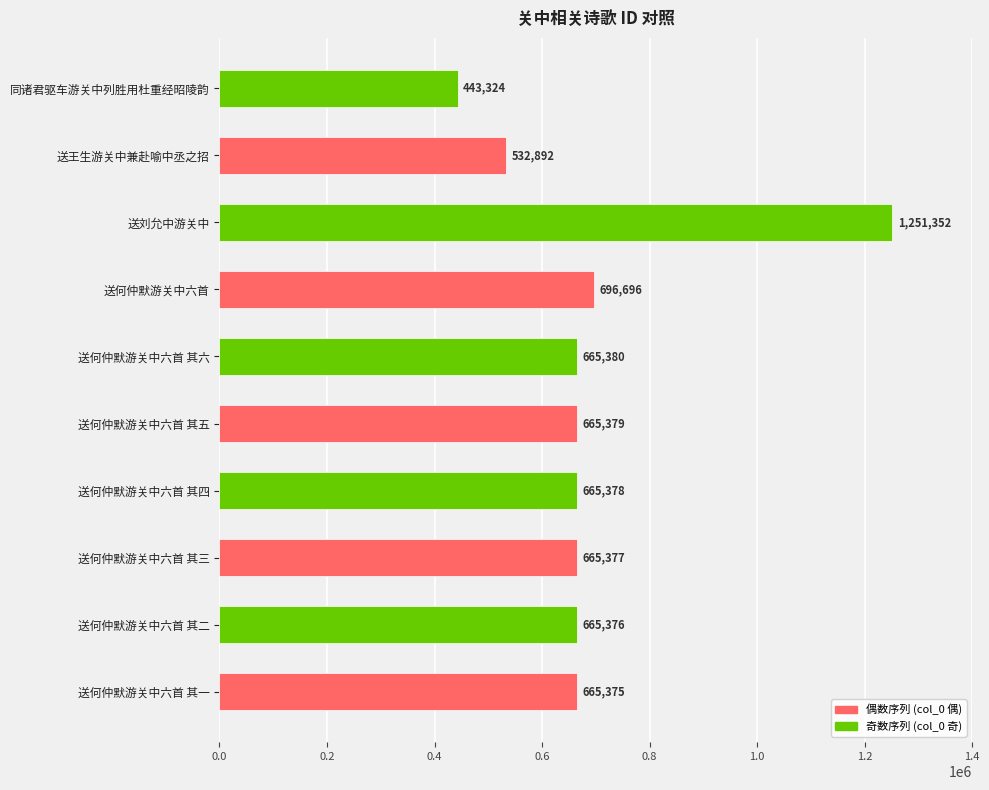

Reading bottom to top, what are all the values shown in this chart?

送何仲默游关中六首 其一=665375	送何仲默游关中六首 其二=665376	送何仲默游关中六首 其三=665377	送何仲默游关中六首 其四=665378	送何仲默游关中六首 其五=665379	送何仲默游关中六首 其六=665380	送何仲默游关中六首=696696	送刘允中游关中=1251352	送王生游关中兼赴喻中丞之招=532892	同诸君驱车游关中列胜用杜重经昭陵韵=443324